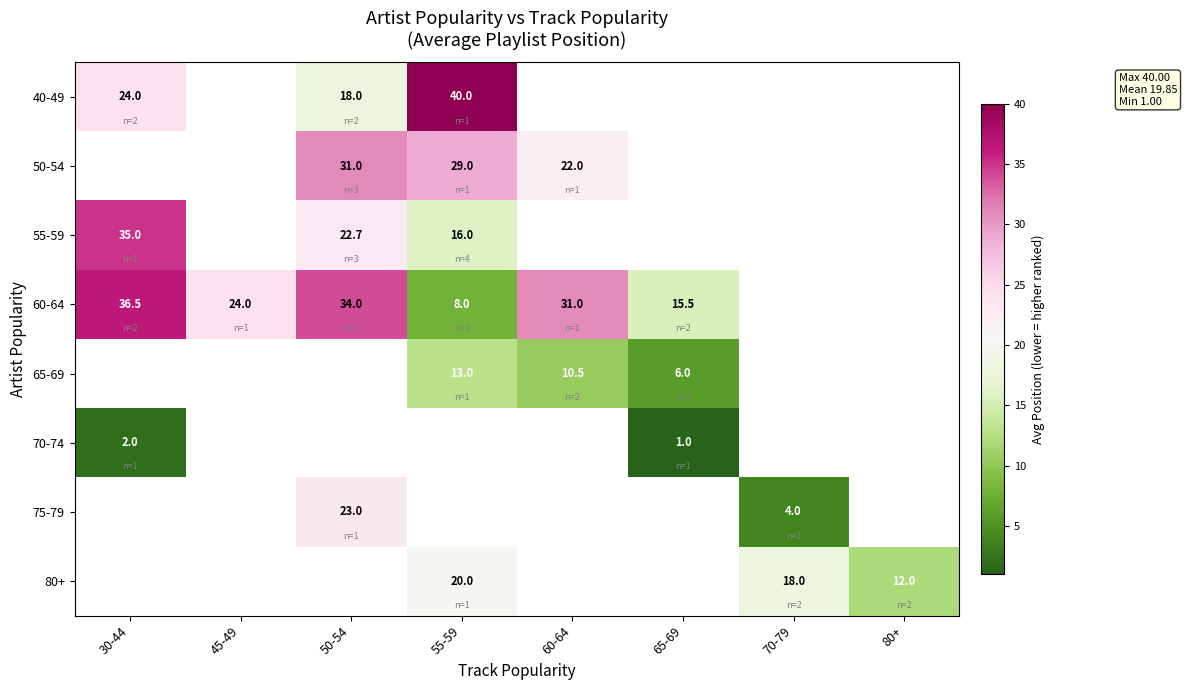

The 60-64 series shows 9.4 at 60-64. True or false?

False